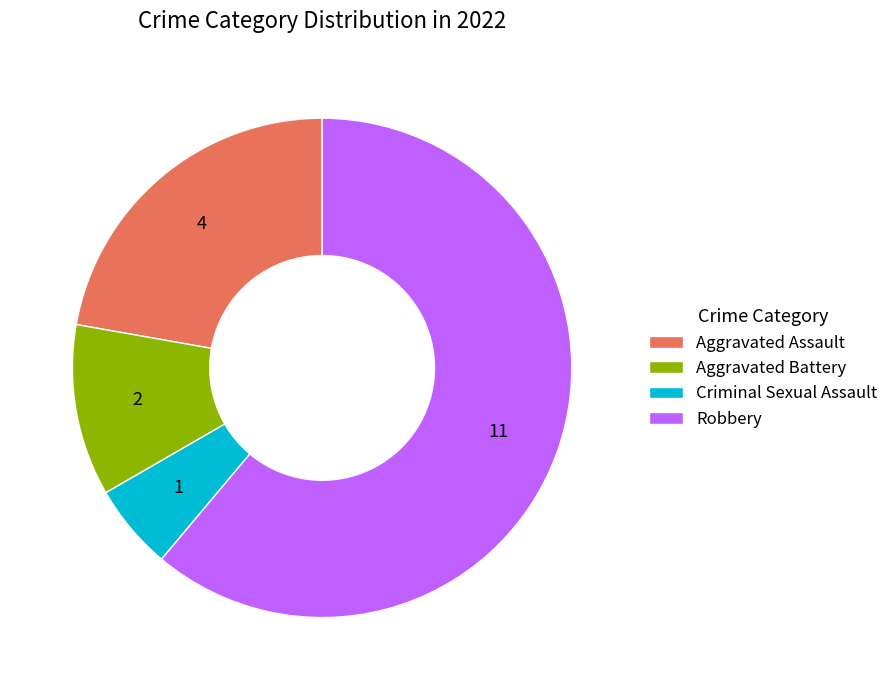

Rank the categories by value from highest to lowest.

Robbery, Aggravated Assault, Aggravated Battery, Criminal Sexual Assault